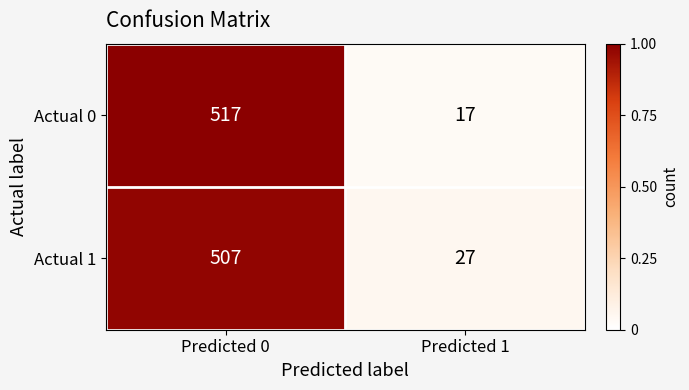

Reading left to right, what are all the values shown in this chart?

Actual 0: Predicted 0=517	Predicted 1=17
Actual 1: Predicted 0=507	Predicted 1=27